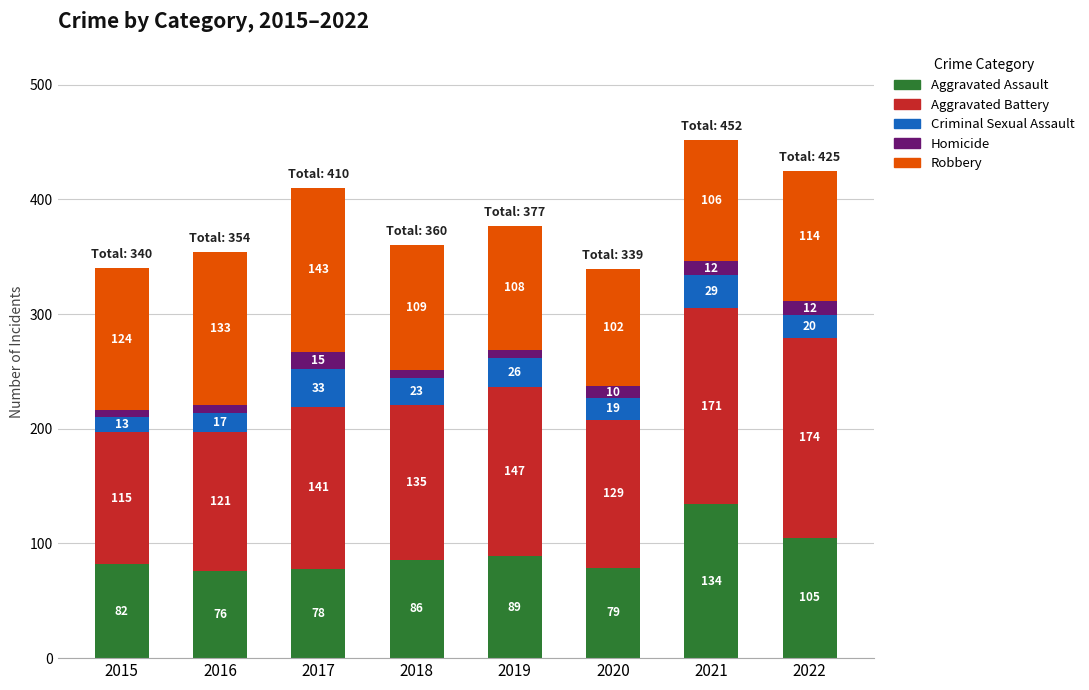

What is the sum of the Aggravated Assault values at 2021 and 2020?

213